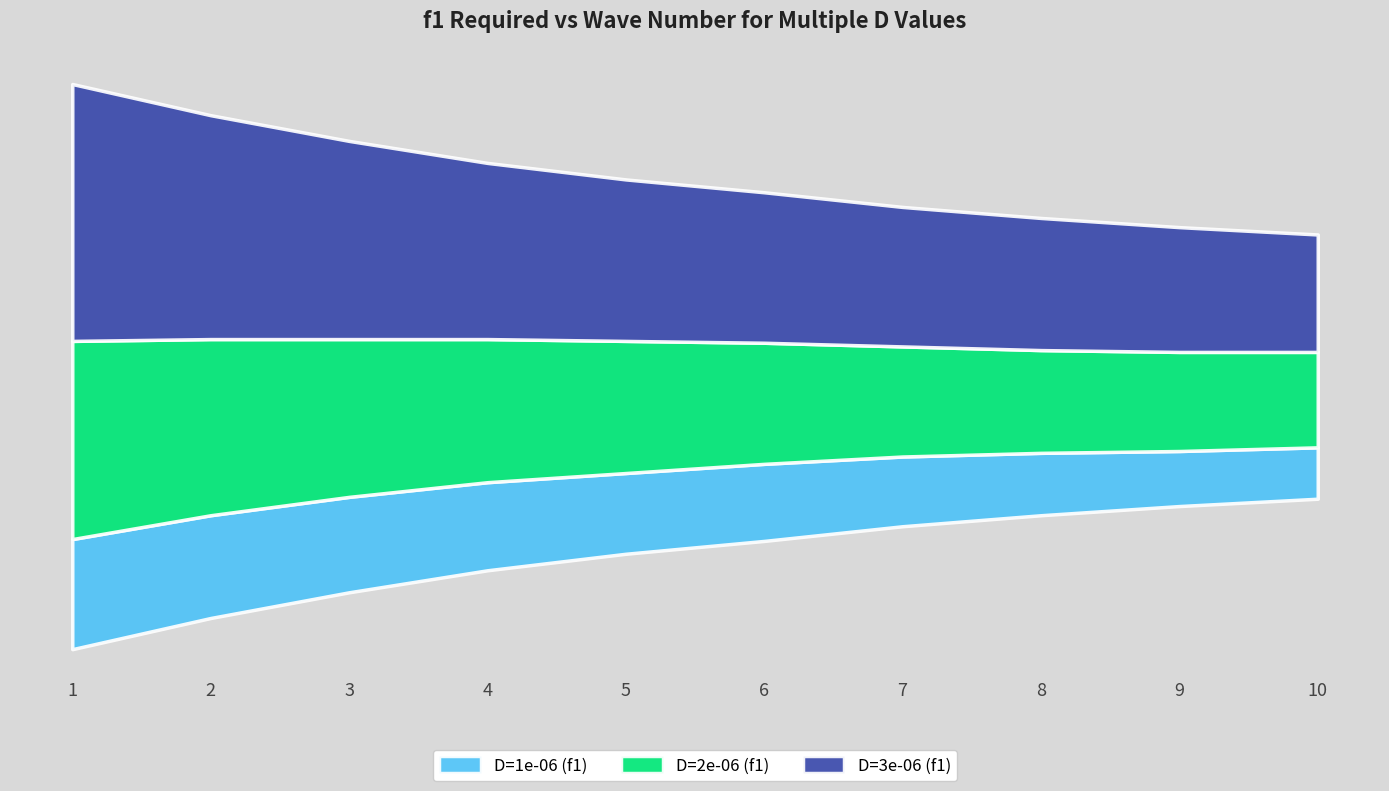

At which label is D=1e-06 (f1) closest to 0?

10